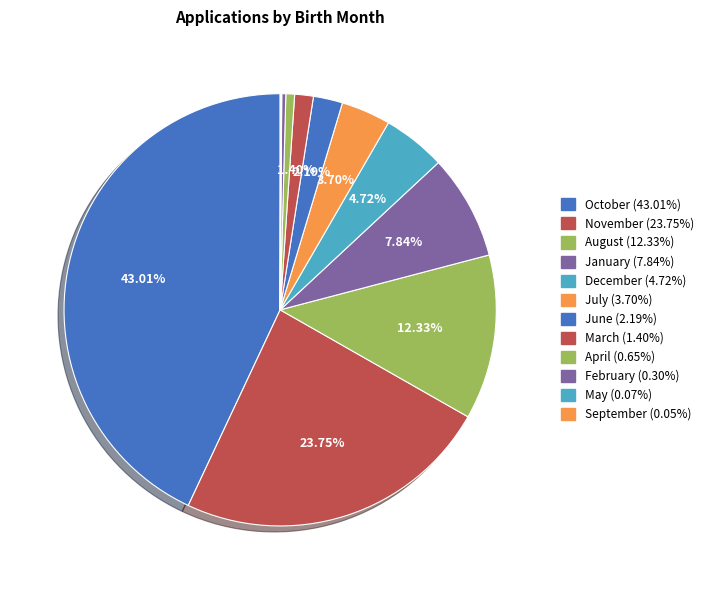

Rank the categories by value from highest to lowest.

october, november, august, january, december, july, june, march, april, february, may, september